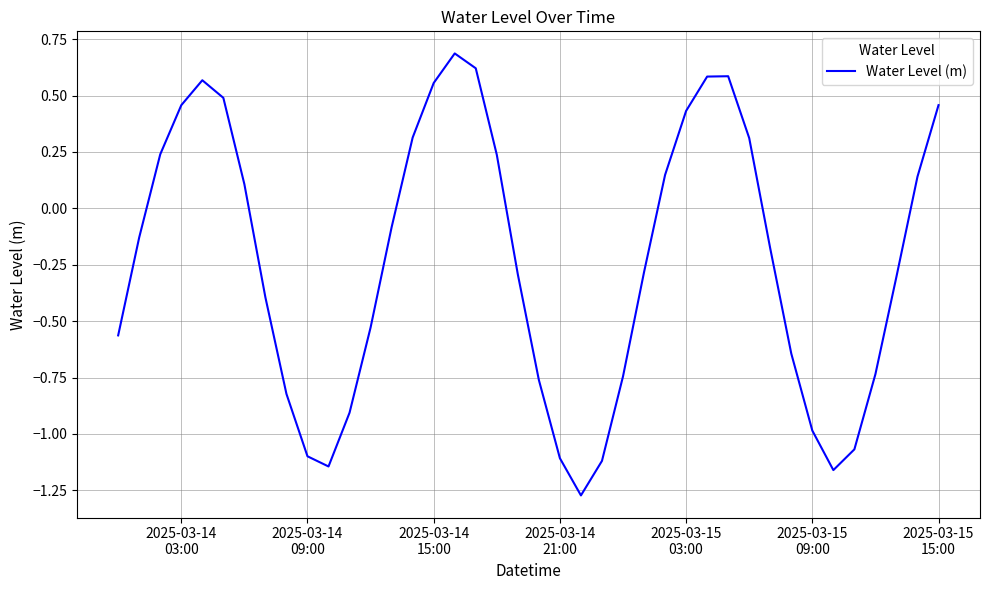

What is the greatest value displayed?

0.7